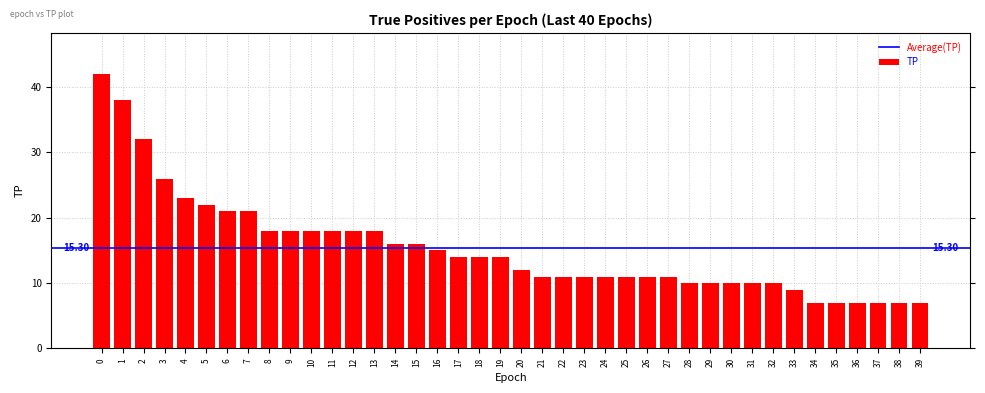

What is the difference between the maximum and minimum values?

35